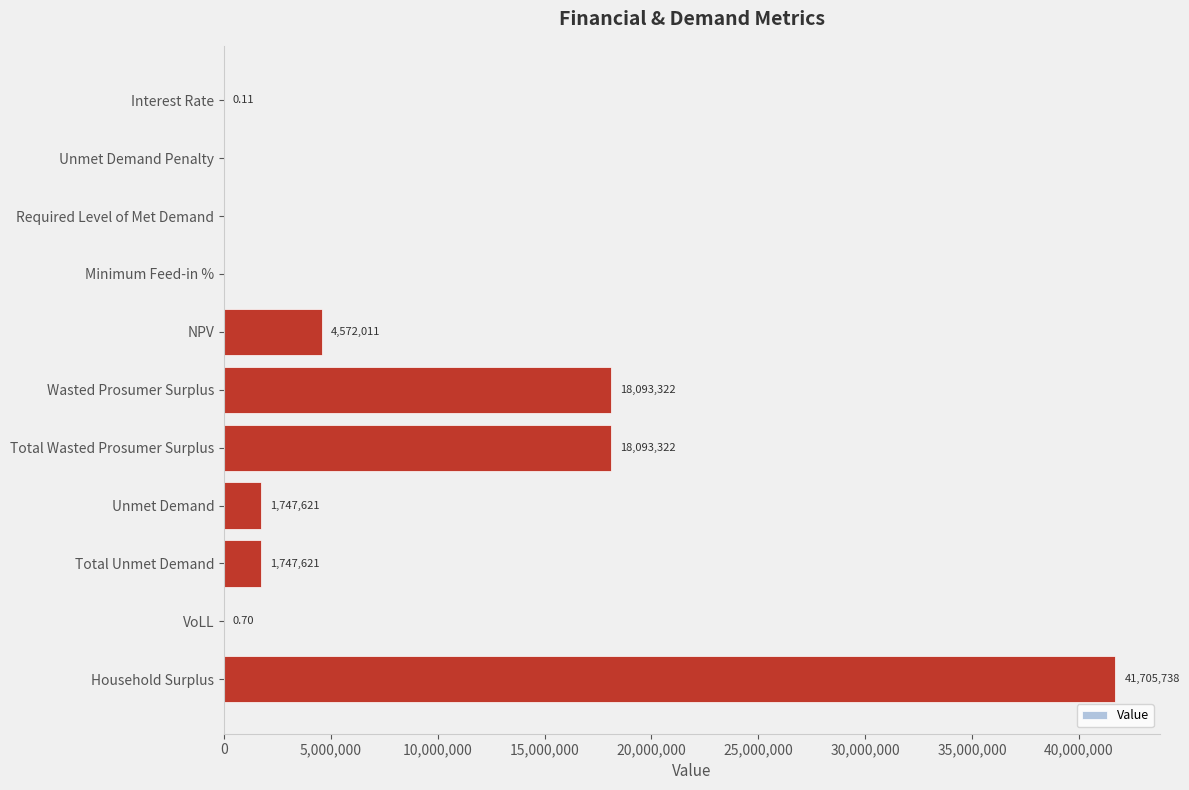

Which has a higher value, Total Unmet Demand or Required Level of Met Demand?

Total Unmet Demand